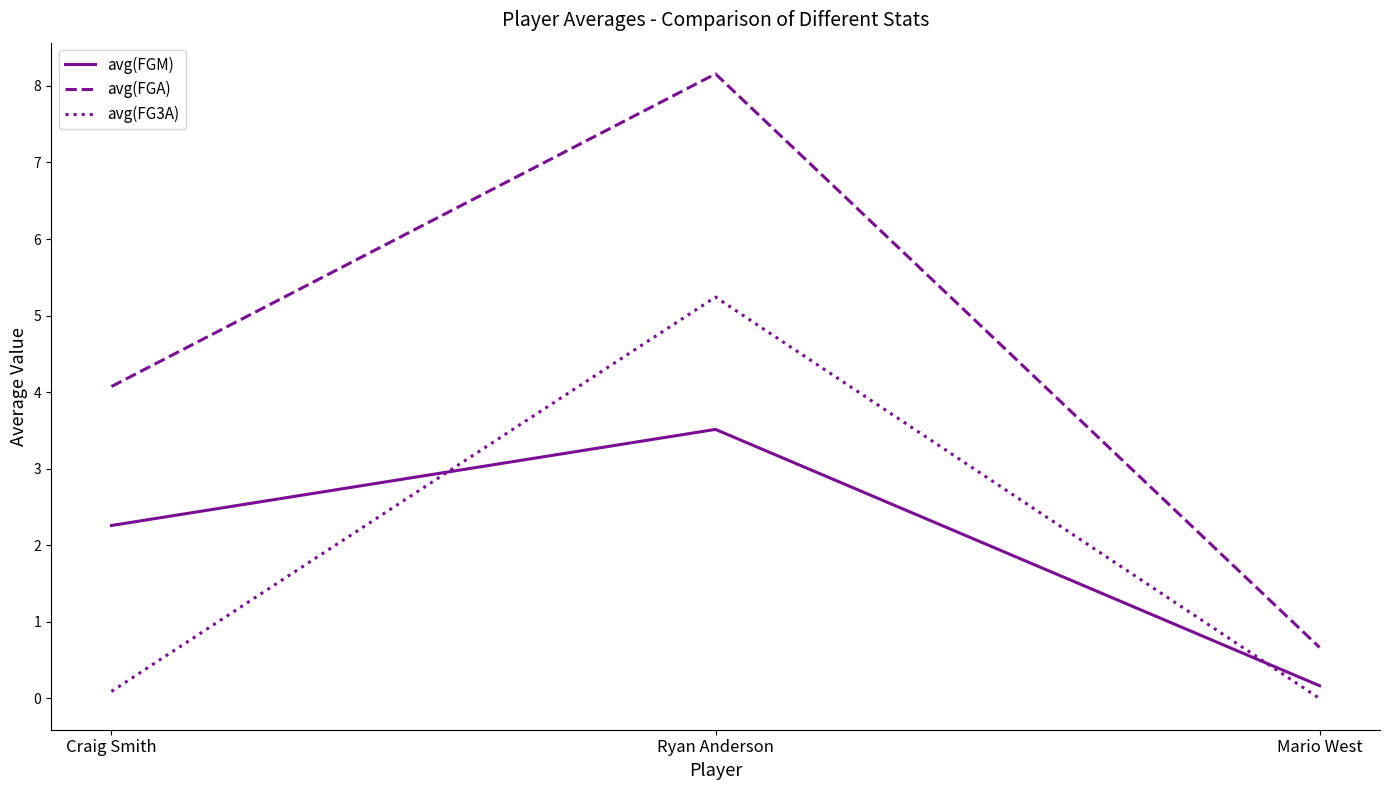

At how many categories does at least one series exceed 7?

1